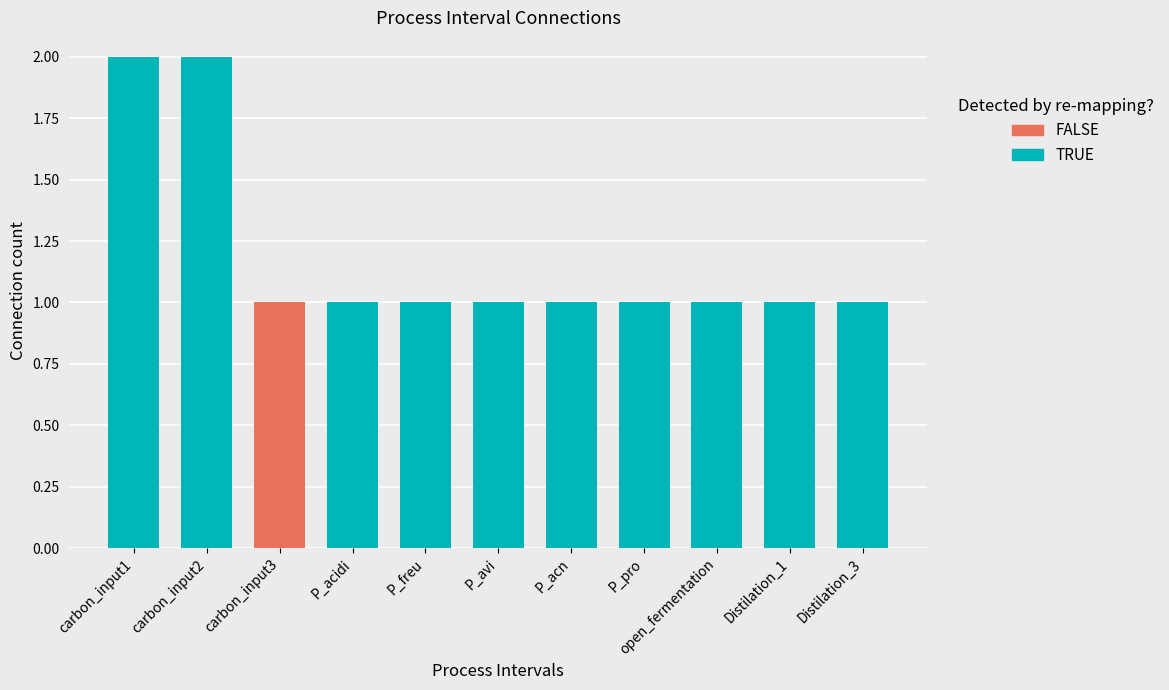

What position from the right is open_fermentation?

3